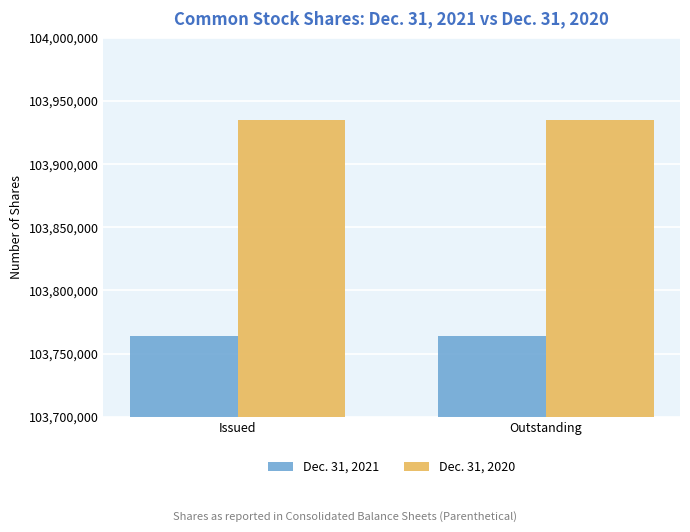

What is the difference between the highest and lowest values at Issued?

171000